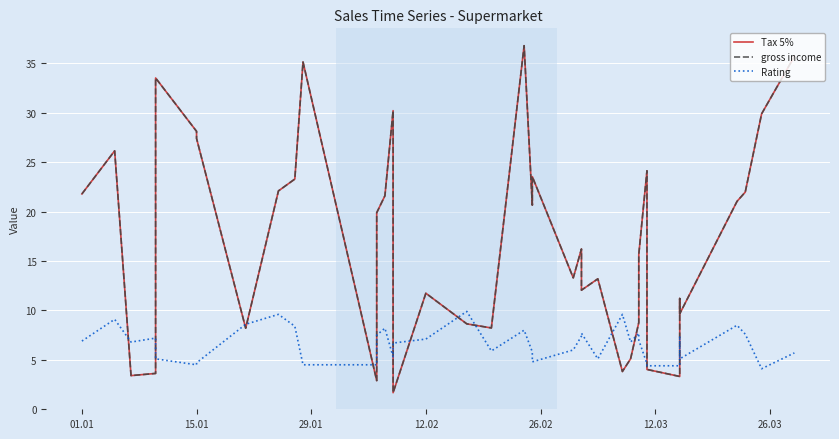

What is the label of the 36th point from the right?

26.02